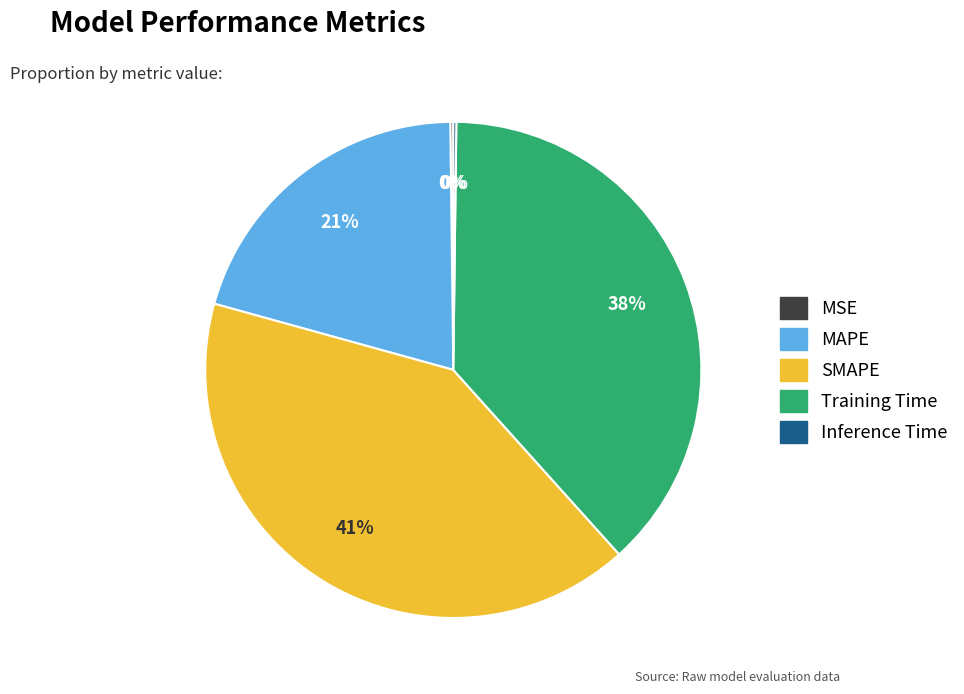

Is there any slice that represents more than half of the pie?

No